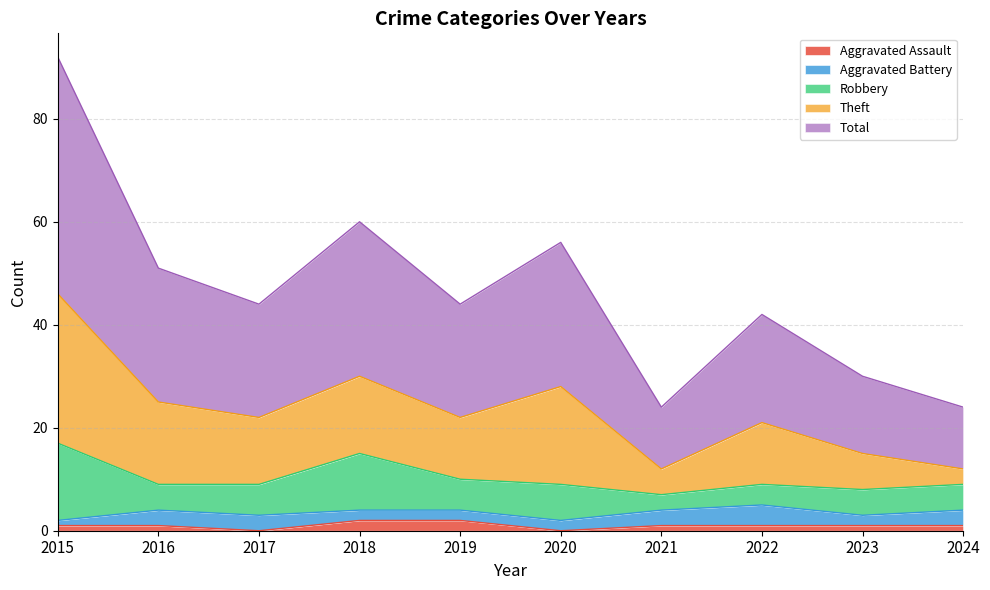

Does the chart have visible grid lines?

Yes